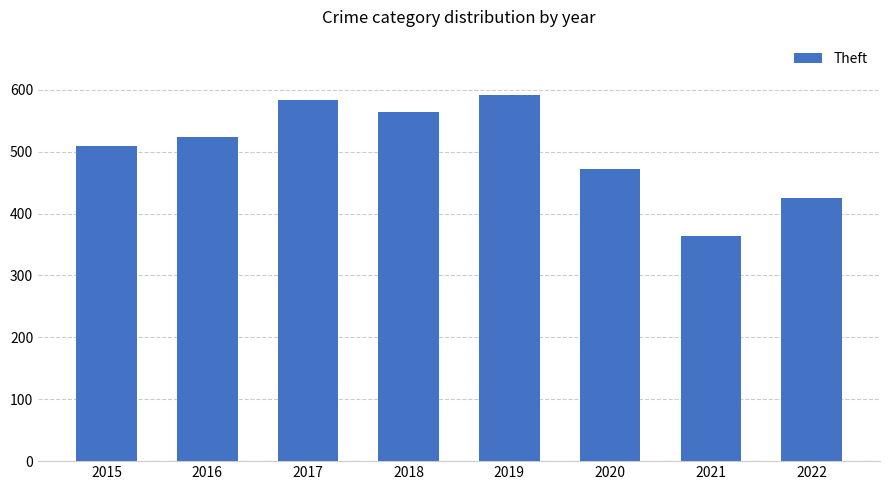

Which label corresponds to the smallest value in the chart?

2021